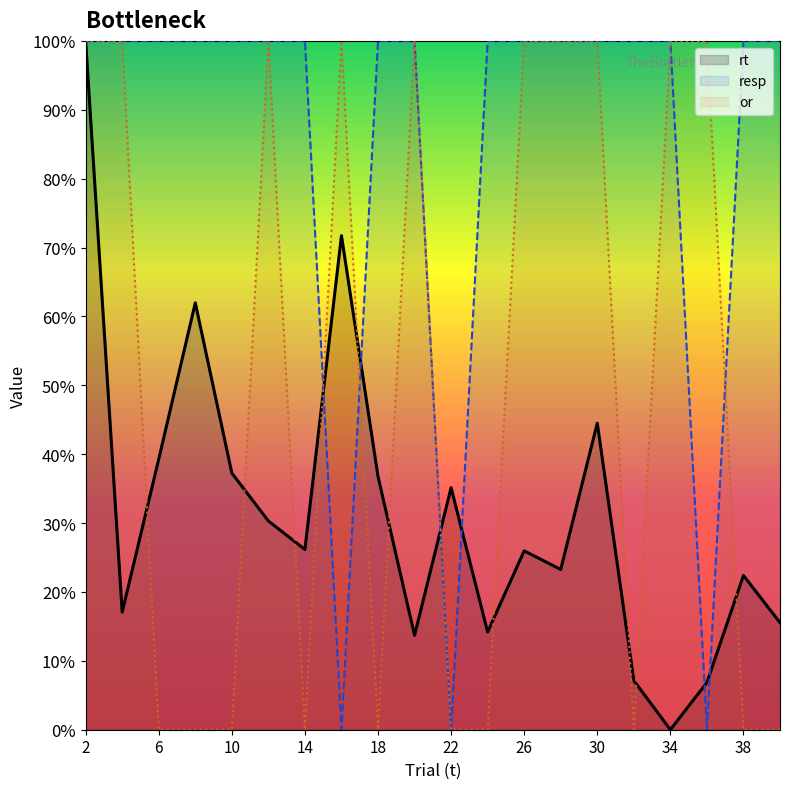

Reading left to right, what are all the values shown in this chart?

rt: 2=1.0	4=0.2	6=0.4	8=0.6	10=0.4	12=0.3	14=0.3	16=0.7	18=0.4	20=0.1	22=0.4	24=0.1	26=0.3	28=0.2	30=0.4	32=0.1	34=0.0	36=0.1	38=0.2	40=0.2
resp: 2=1.0	4=1.0	6=1.0	8=1.0	10=1.0	12=1.0	14=1.0	16=0.0	18=1.0	20=1.0	22=0.0	24=1.0	26=1.0	28=1.0	30=1.0	32=1.0	34=1.0	36=0.0	38=1.0	40=1.0
or: 2=1.0	4=1.0	6=0.0	8=0.0	10=0.0	12=1.0	14=0.0	16=1.0	18=0.0	20=1.0	22=0.0	24=0.0	26=1.0	28=1.0	30=1.0	32=0.0	34=1.0	36=1.0	38=0.0	40=0.0